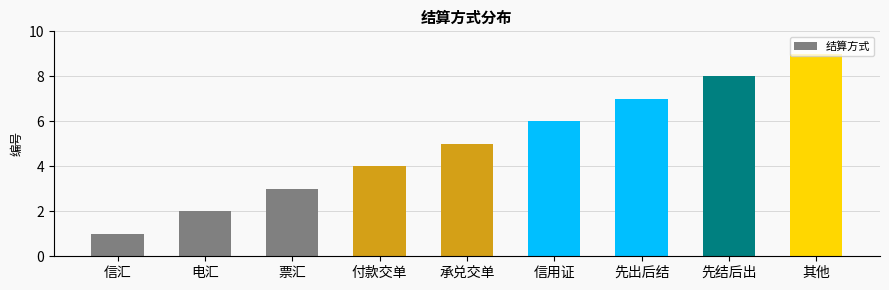

Are the bars grouped side by side (vs. stacked)?

No